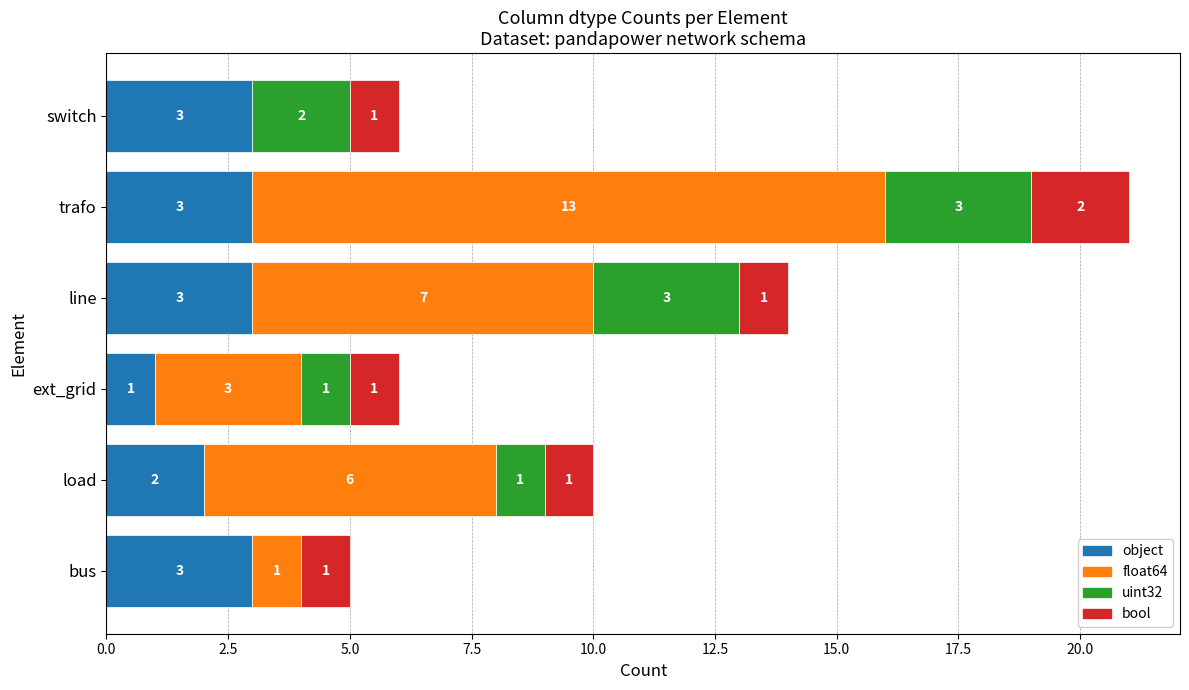

True or false: object has a value of 2 at bus.

False